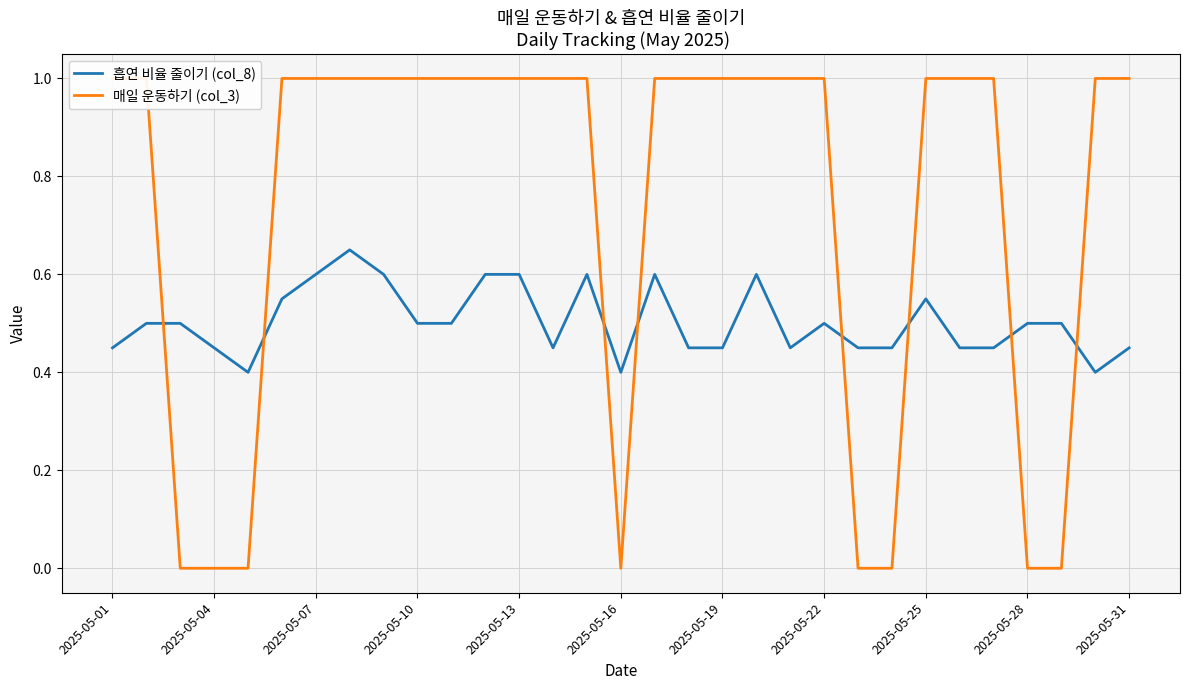

List the series in order of their overall mean, lowest first.

흡연 비율 줄이기 (col_8), 매일 운동하기 (col_3)